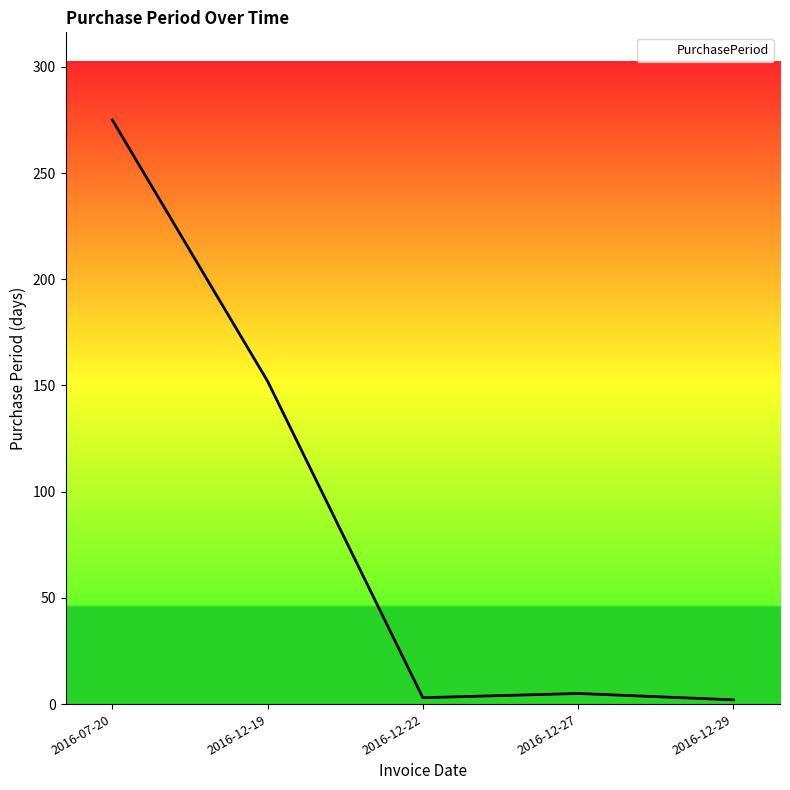

At which category does the data reach its first local valley?

2016-12-22